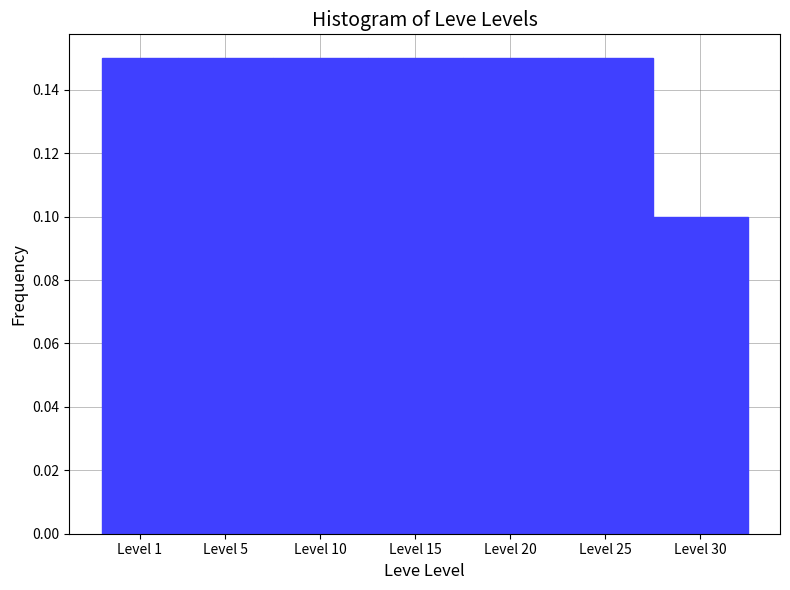

Which label corresponds to the smallest value in the chart?

Level 30